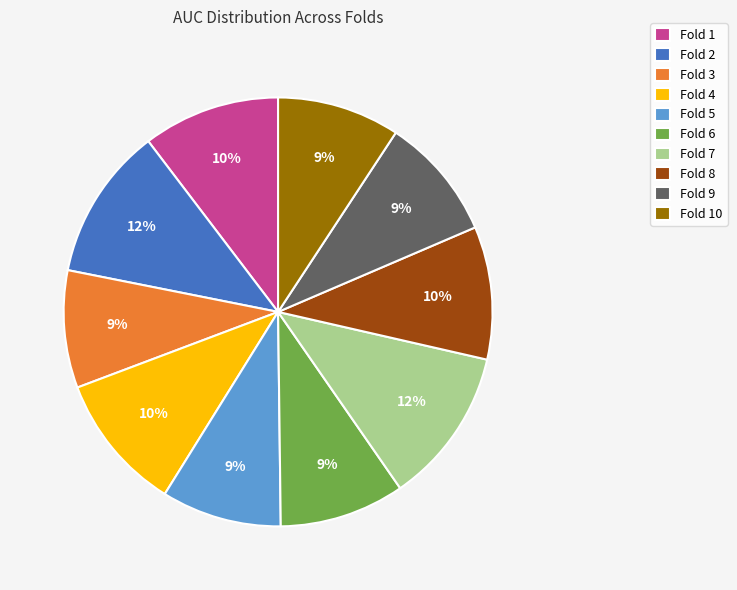

Is it true that Fold 6 is 1% of the pie?

False